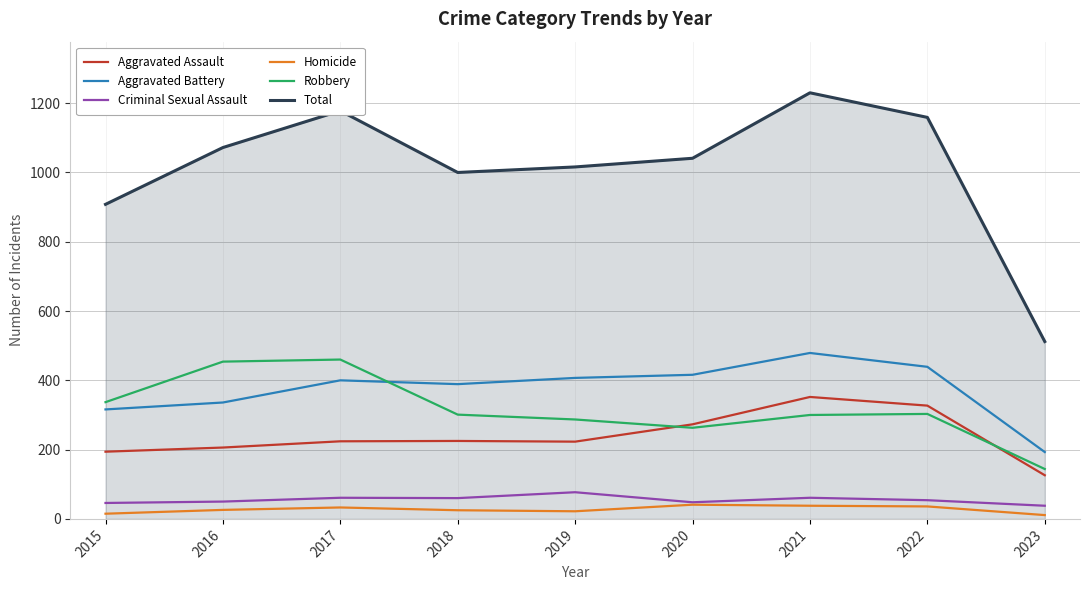

At which label does Total reach its peak?

2021